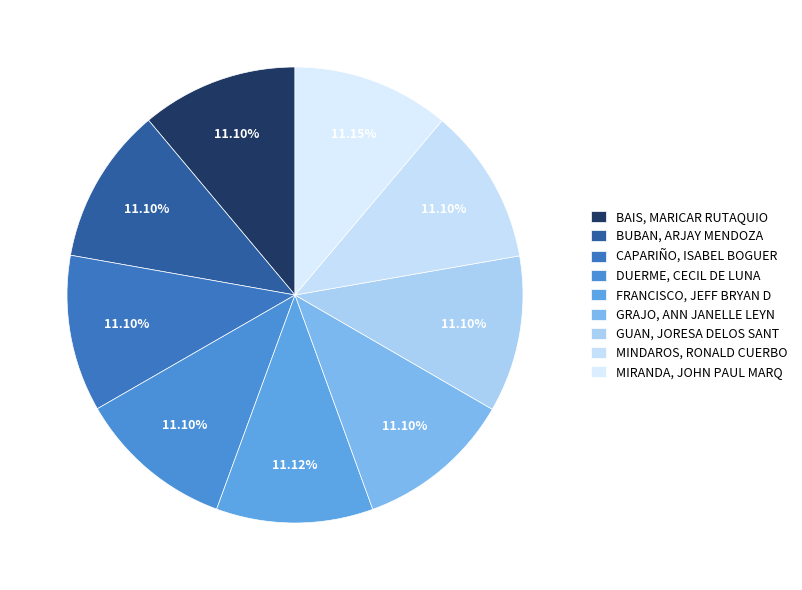

To the nearest percent, what percentage of the pie is FRANCISCO, JEFF BRYAN D?

11%